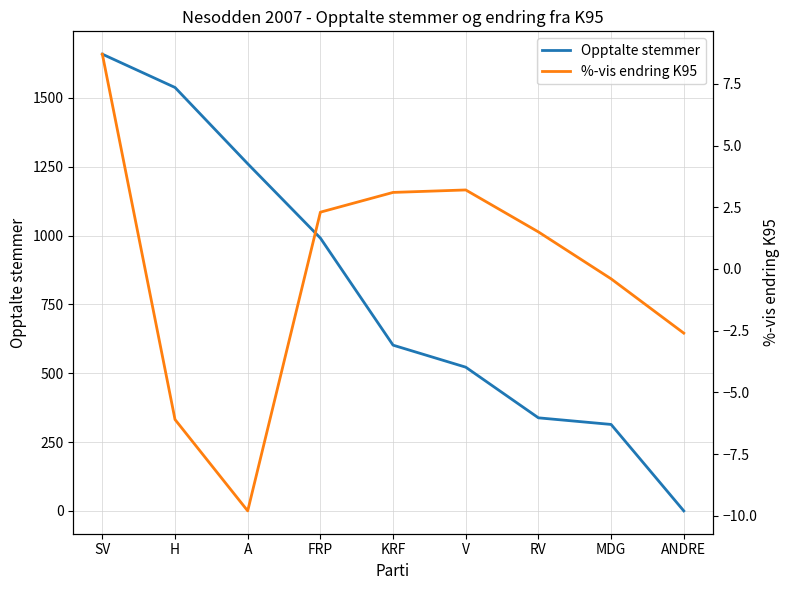

What are all the series names shown in the legend?

Opptalte stemmer, %-vis endring K95